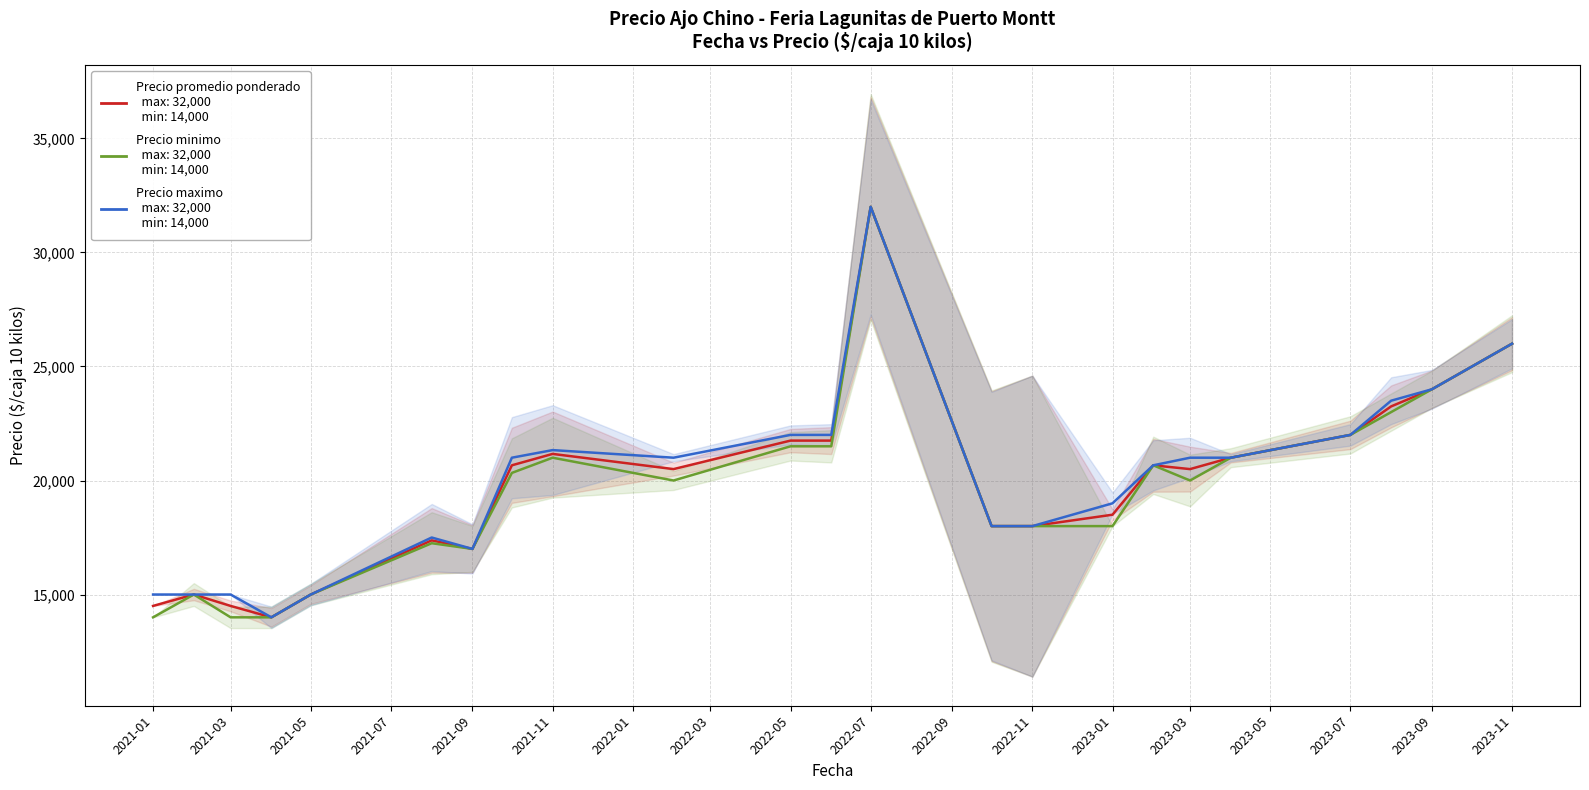

Which series has the largest range (max minus min)?

Precio promedio ponderado